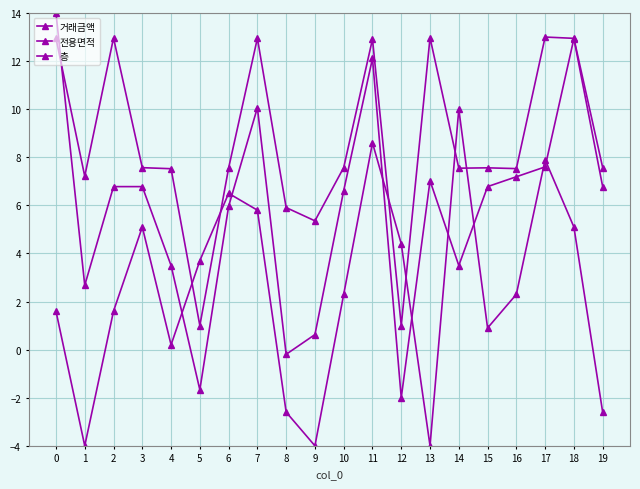

Is this an area chart (filled region under the line)?

No